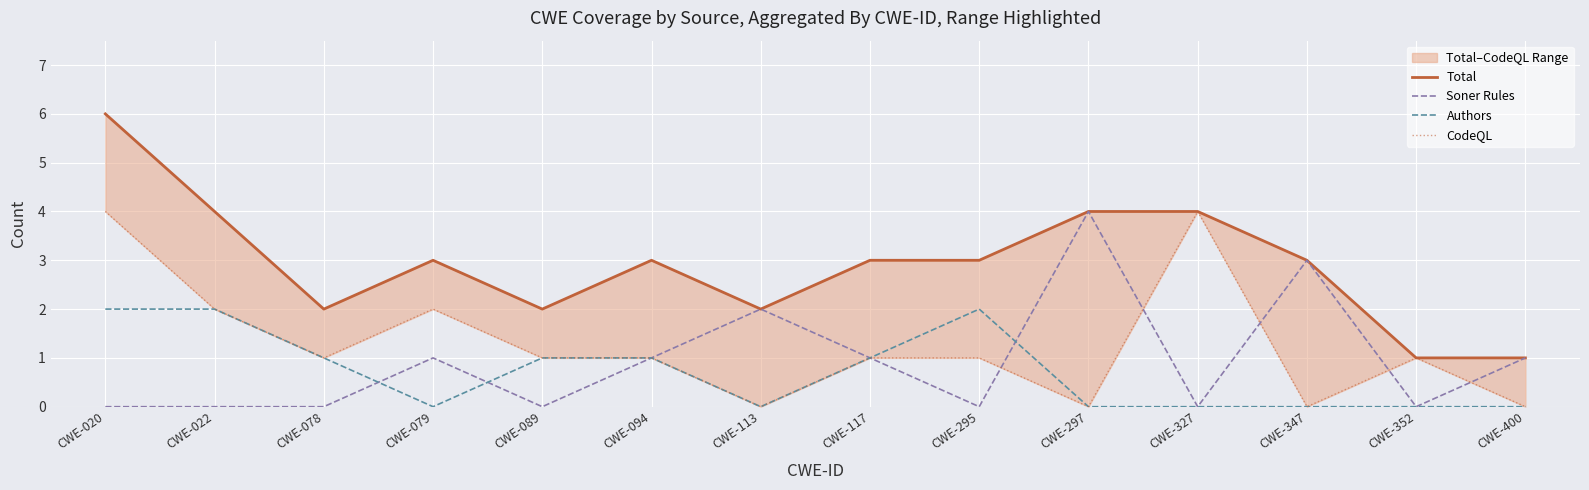

Which category has the lowest value in the CodeQL series?

CWE-113